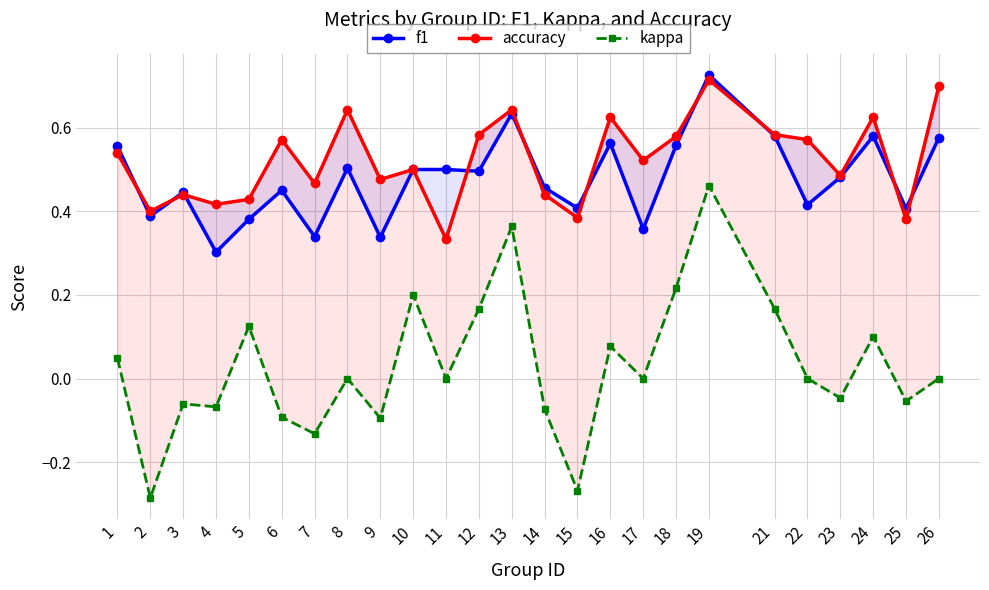

What is the value of the f1 point at the 21st from the left?

0.4